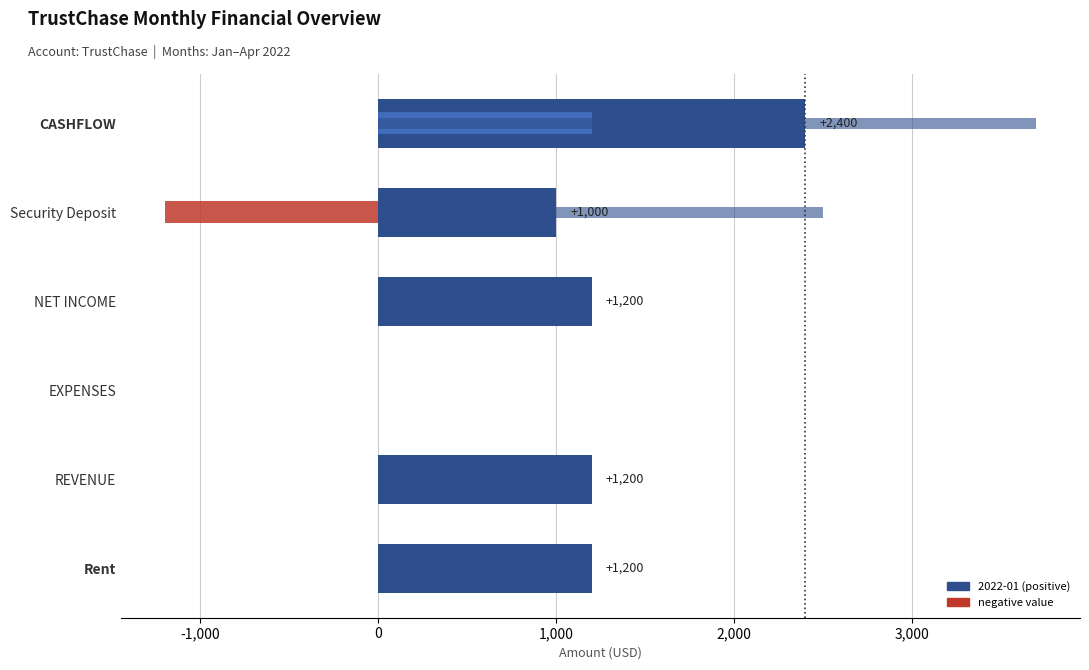

What is the maximum value for 2022-01?

2400